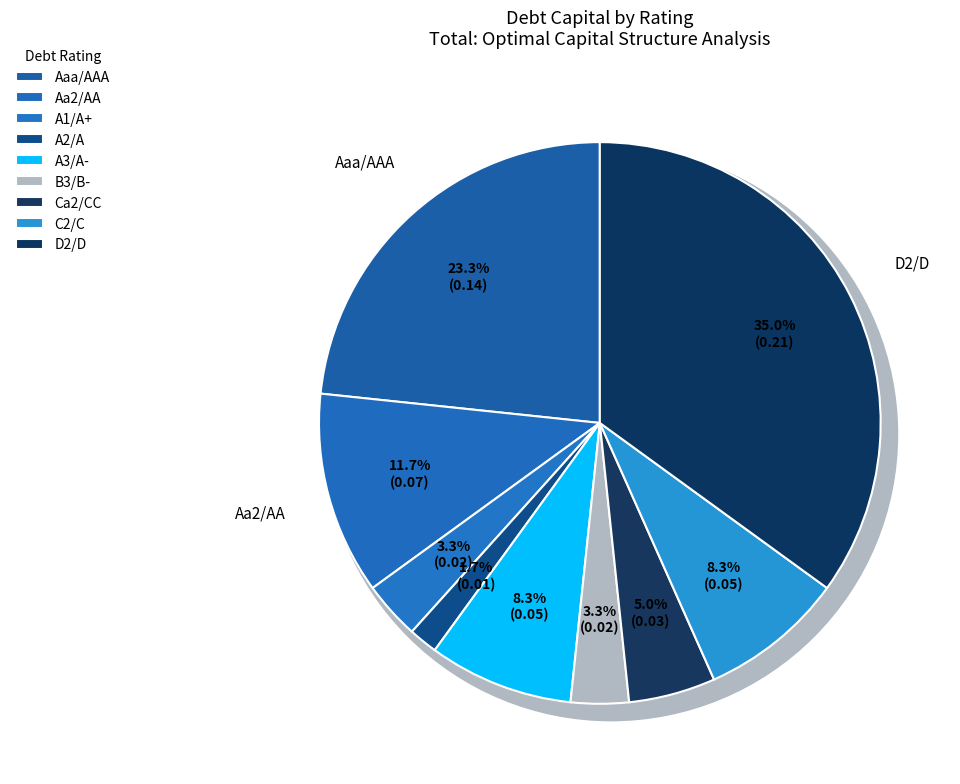

How many segments does this pie chart have?

9